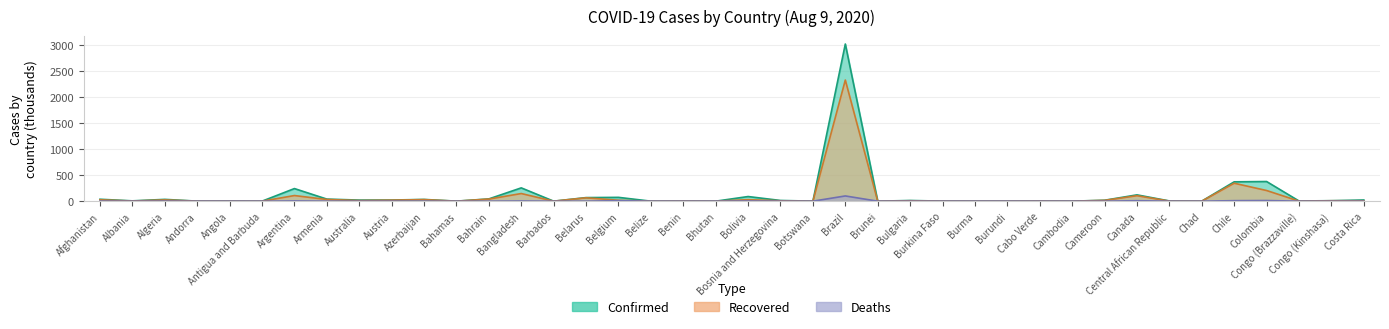

How many data points does each series have?

40